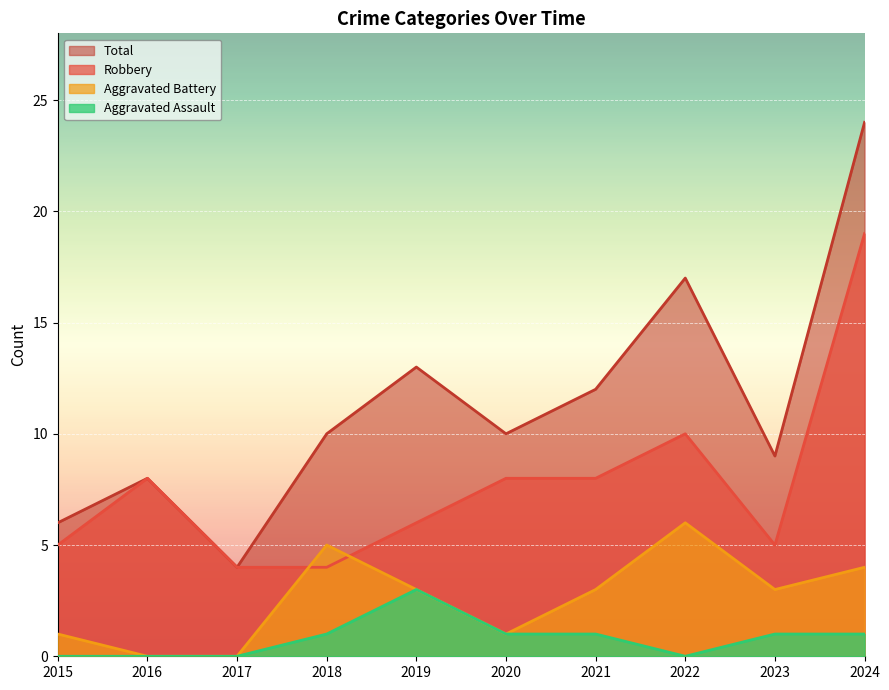

What is the sum of the Total values at 2021 and 2016?

20